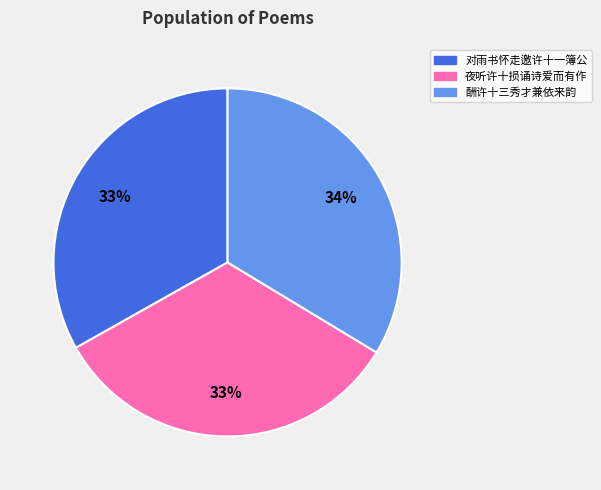

How many slices are in this pie chart?

3